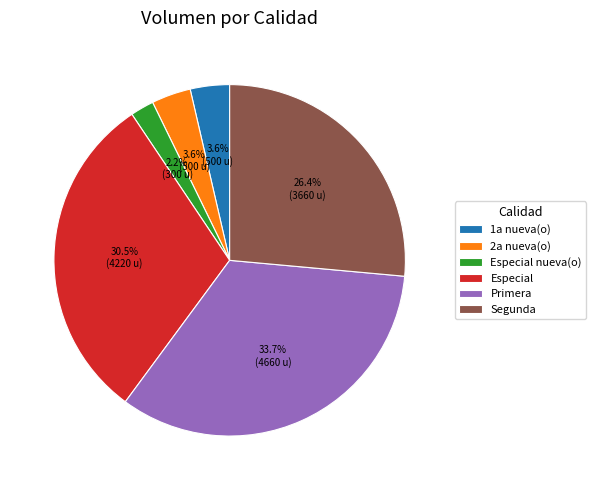

Do 1a nueva(o) and Especial nueva(o) together represent more than half of the pie?

No